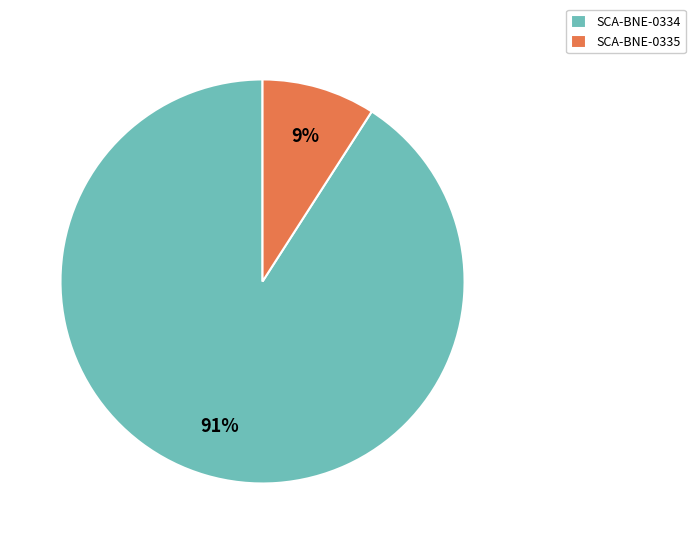

Is it true that SCA-BNE-0334 is 83% of the pie?

False